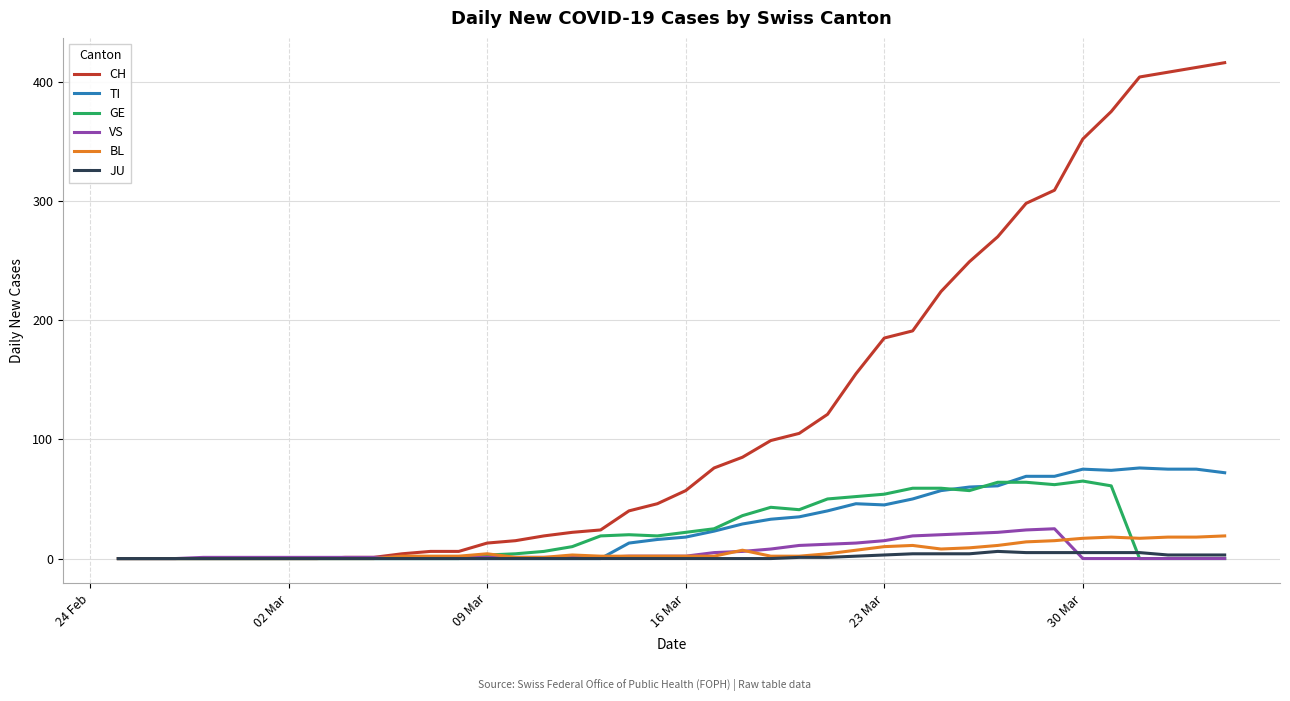

Which series has the largest total across all categories?

CH